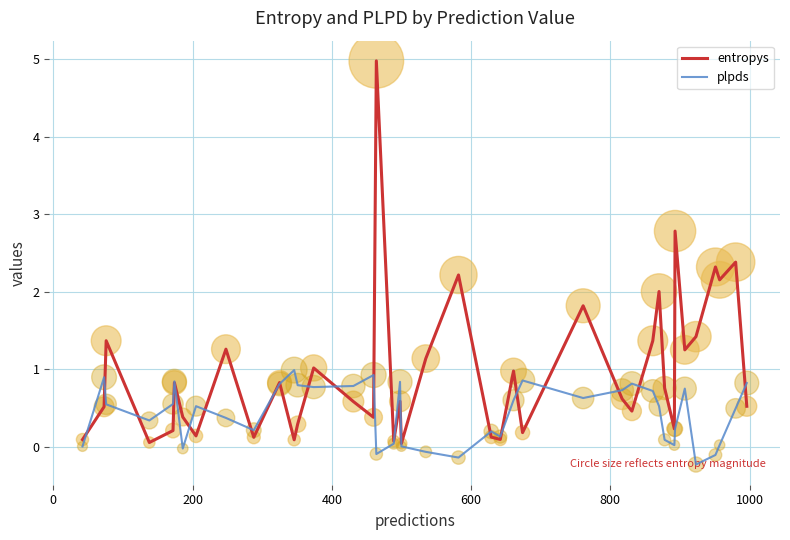

List the series in order of their peak value, lowest first.

plpds, entropys